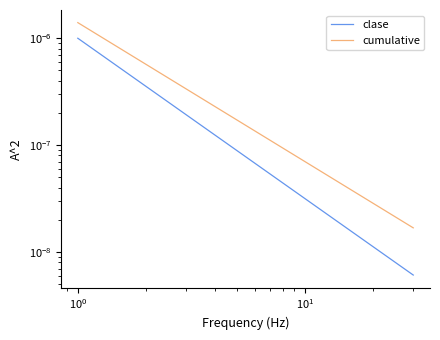

Is the value of clase at 20 greater than the value of cumulative at $\mathdefault{10^{2}}$?

No